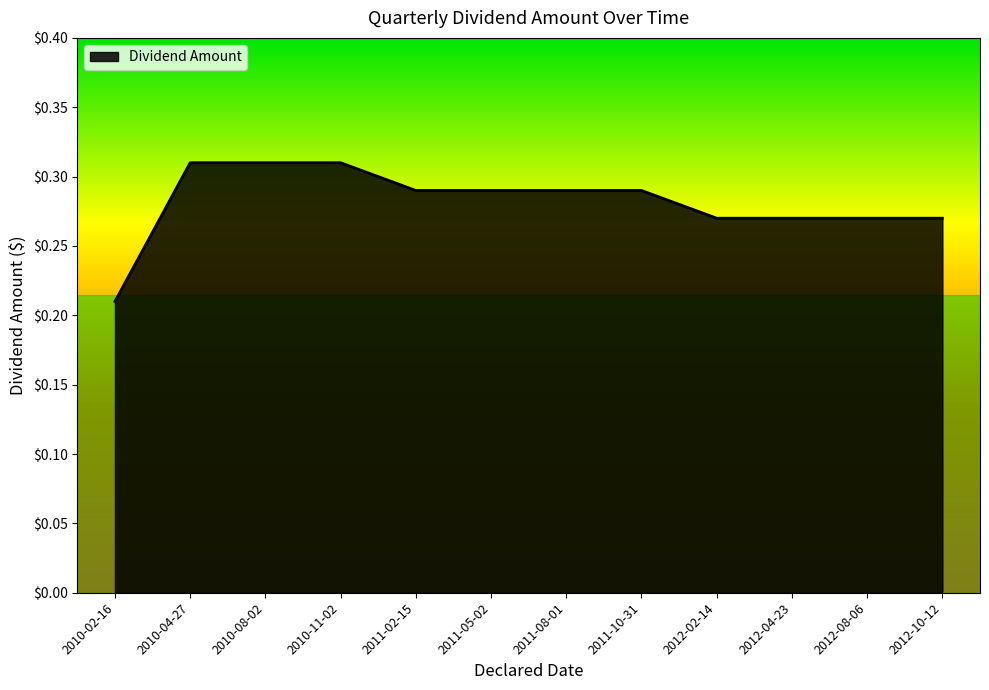

How many series are shown in this chart?

1